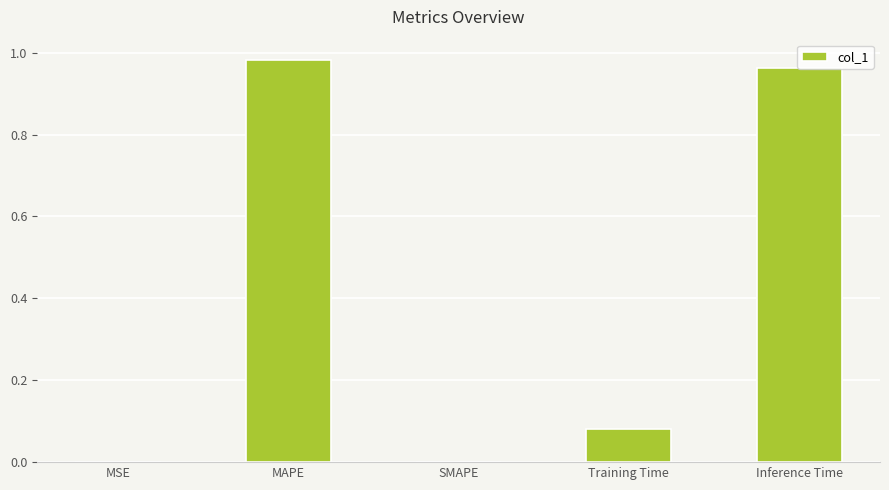

Which category has the highest value across all series?

MAPE